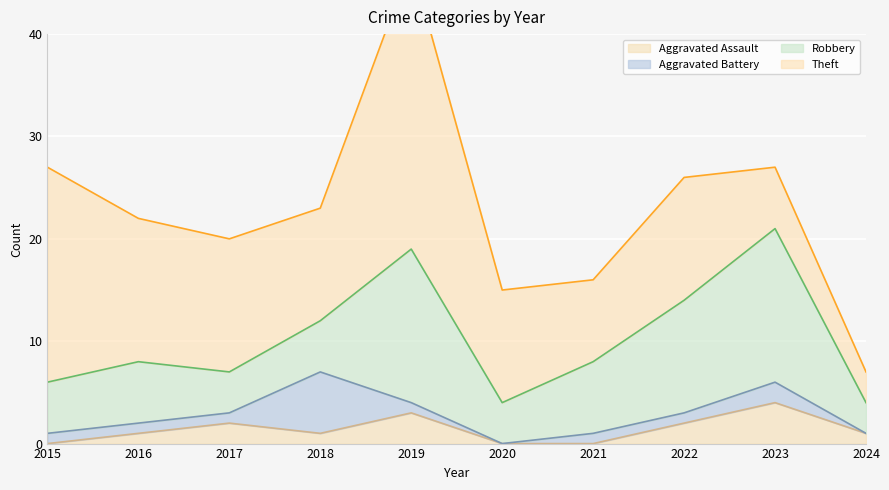

Reading left to right, list all the values displayed in this chart.

Aggravated Assault: 2015=0	2016=1	2017=2	2018=1	2019=3	2020=0	2021=0	2022=2	2023=4	2024=1
Aggravated Battery: 2015=1	2016=1	2017=1	2018=6	2019=1	2020=0	2021=1	2022=1	2023=2	2024=0
Robbery: 2015=5	2016=6	2017=4	2018=5	2019=15	2020=4	2021=7	2022=11	2023=15	2024=3
Theft: 2015=21	2016=14	2017=13	2018=11	2019=28	2020=11	2021=8	2022=12	2023=6	2024=3